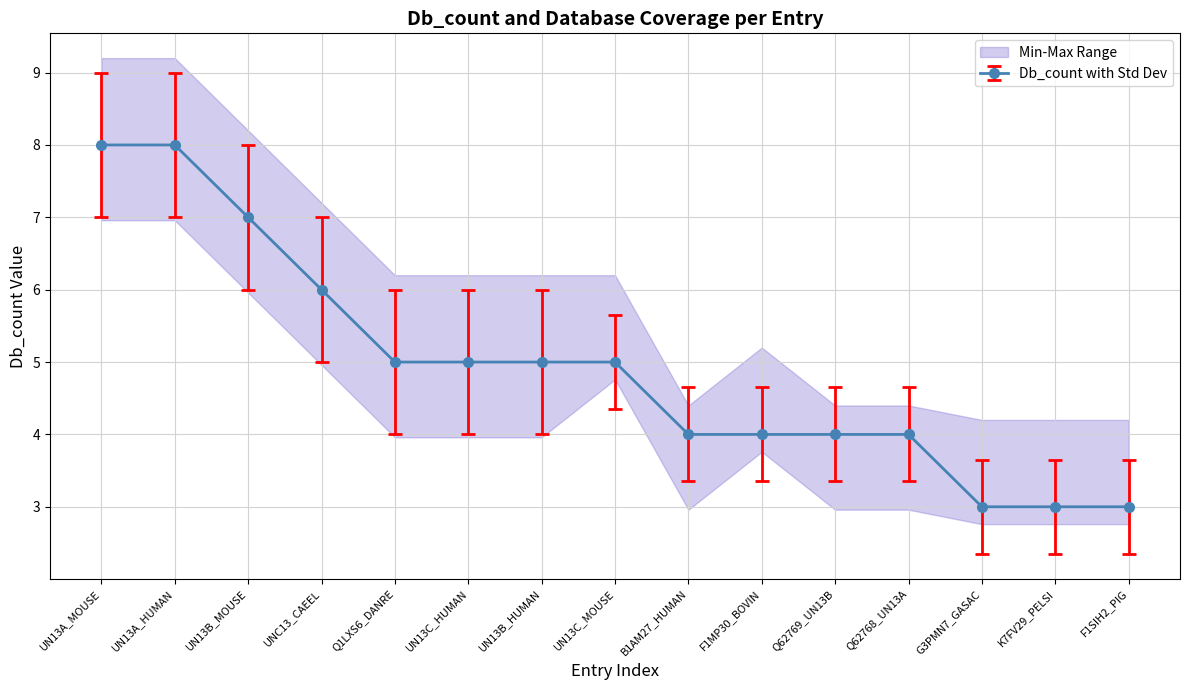

At which category is the sum across all series the highest?

UN13A_MOUSE